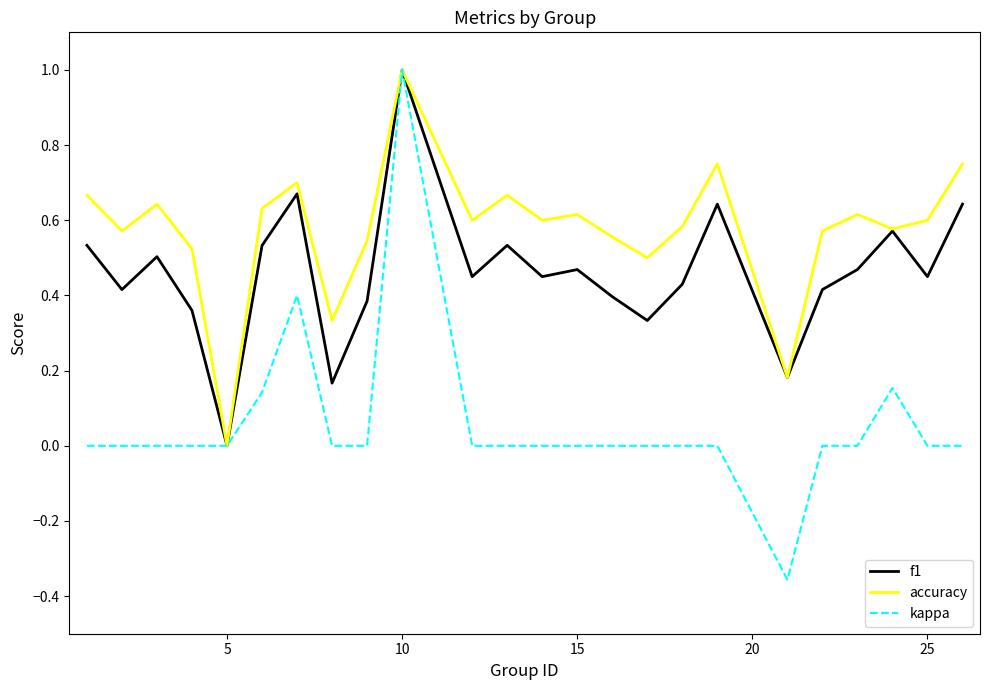

What is the highest value of the accuracy series?

1.0